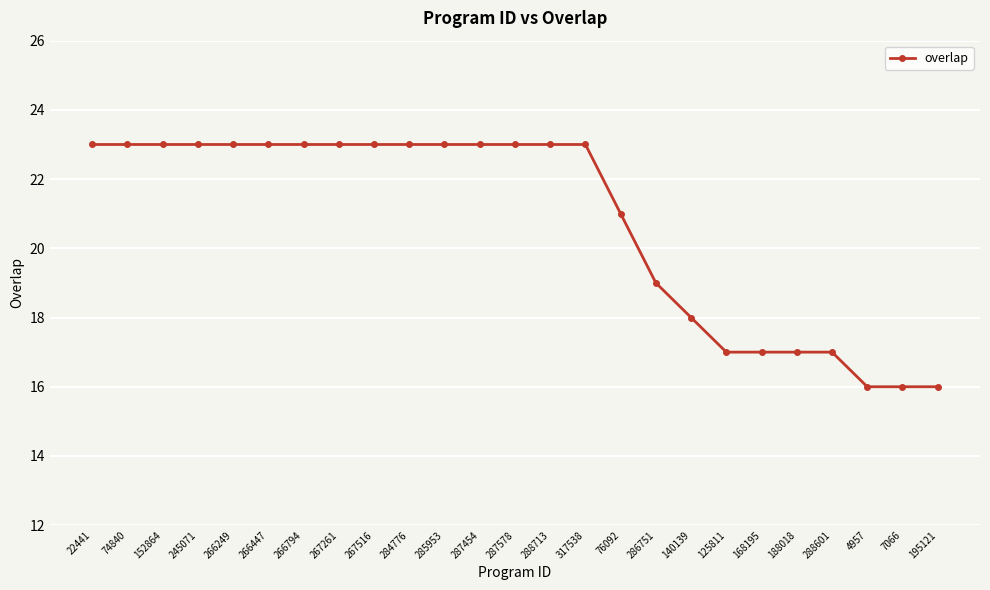

Does the chart display data point markers on the line(s)?

Yes